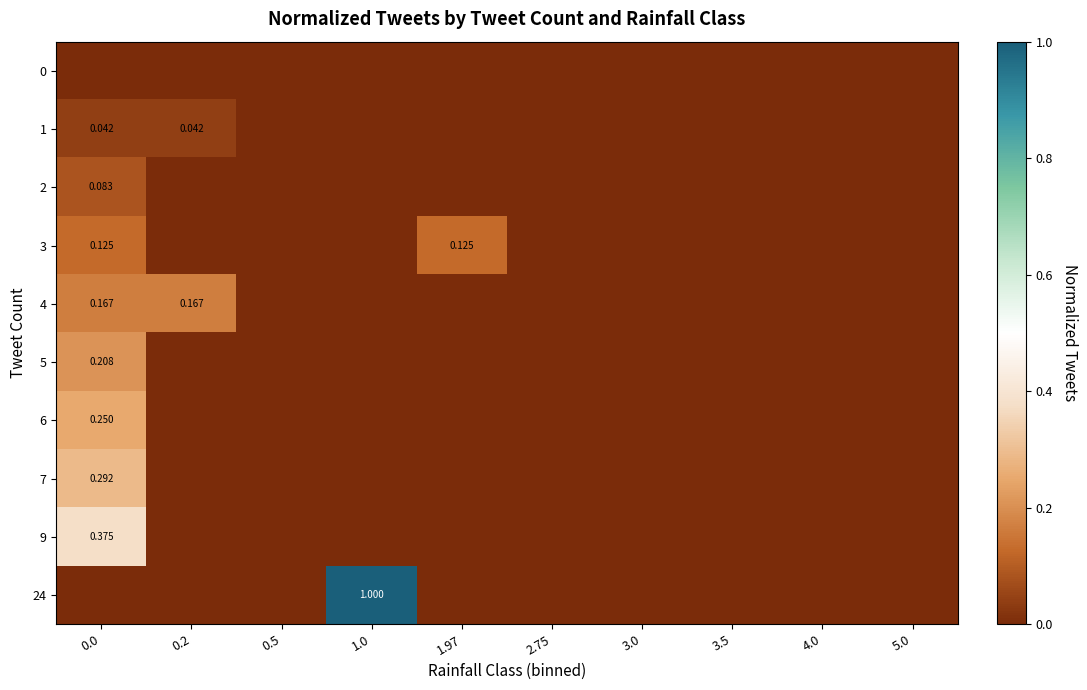

True or false: 3 has a value of 0.1 at 1.97.

True